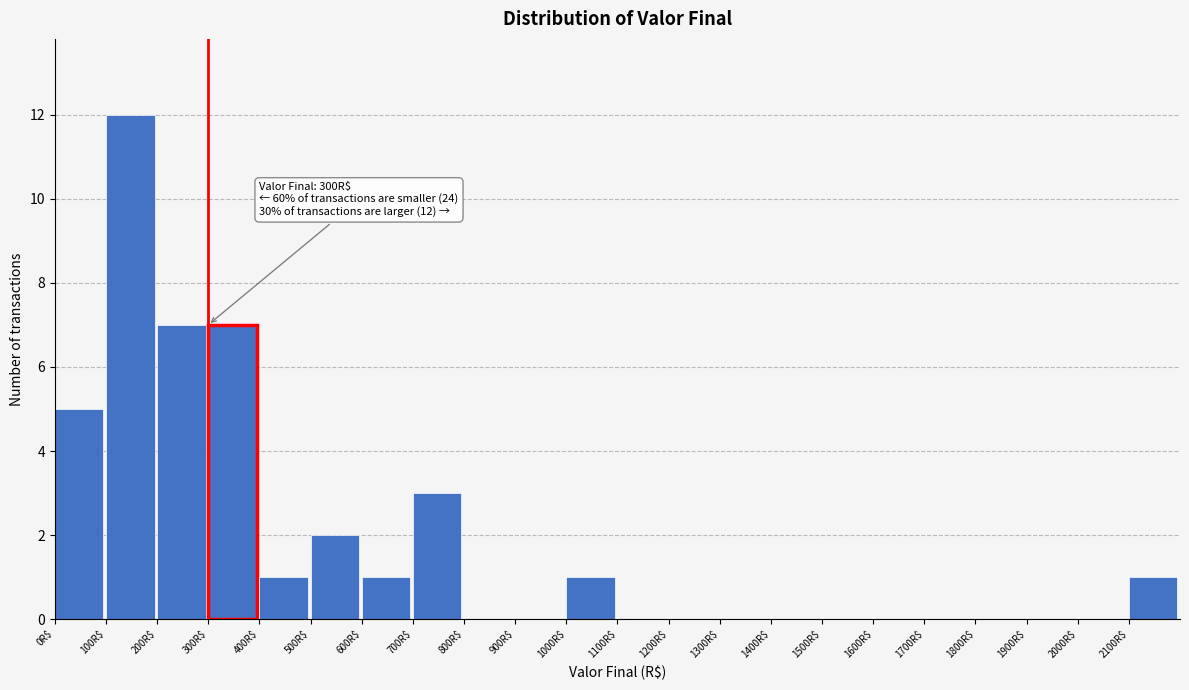

Which range on the x-axis has the tallest bar?

100 to 200